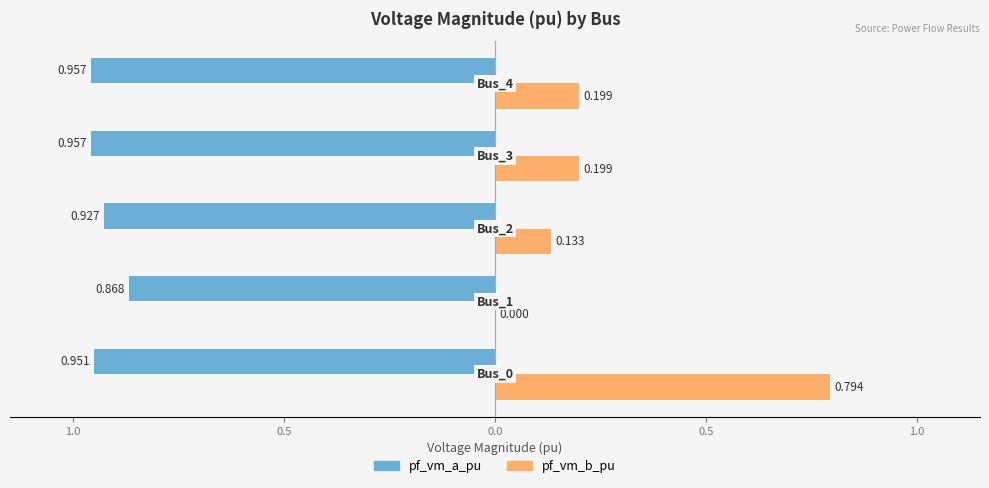

What are all the series names shown in the legend?

pf_vm_a_pu, pf_vm_b_pu